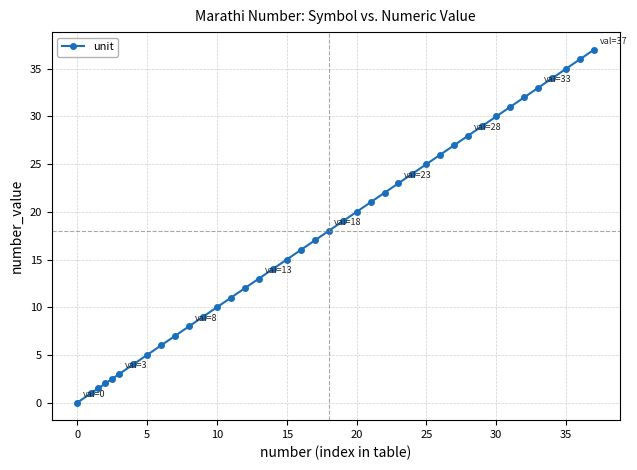

What is the maximum value shown in the chart?

37.0